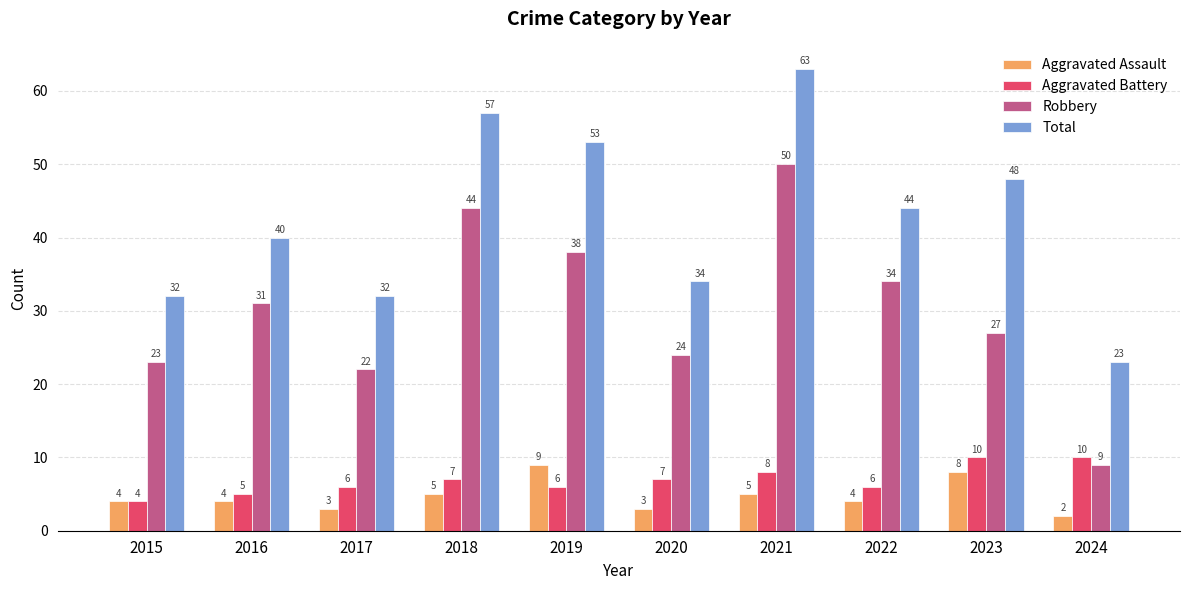

Does the chart contain any negative values?

No